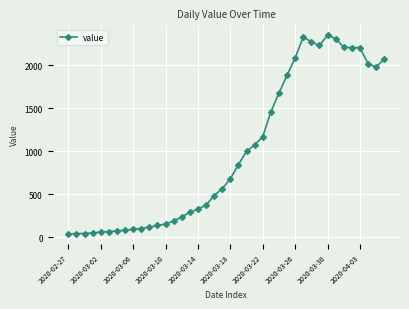

What is the value of the 8th point from the left?

83